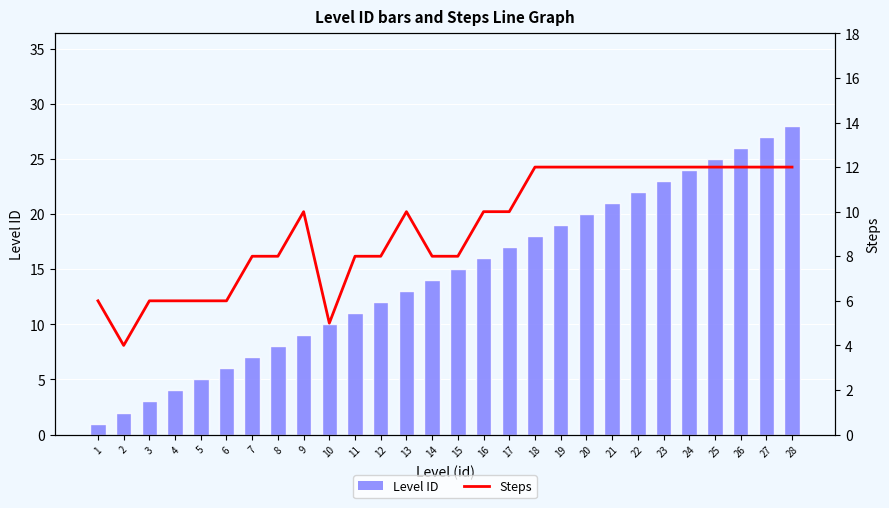

At which category does the chart reach its peak across all series?

28